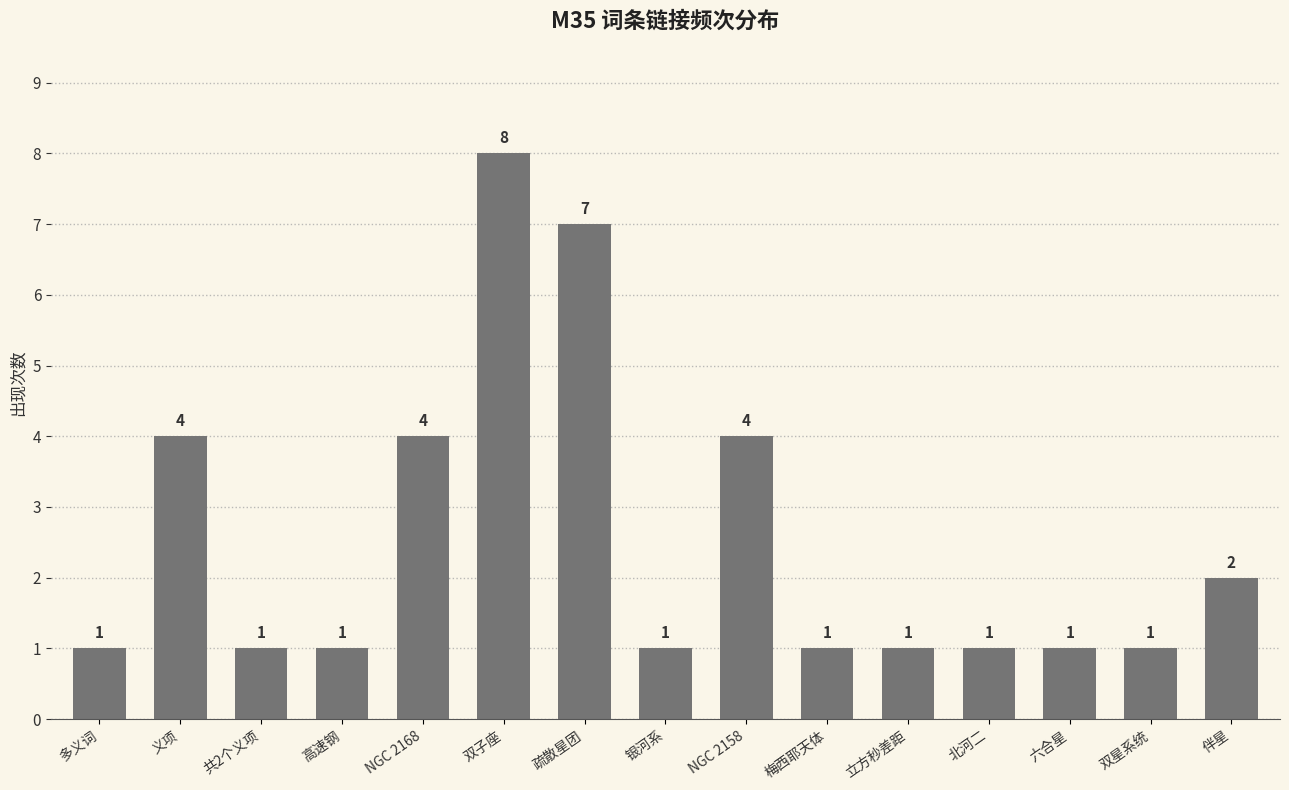

Reading right to left, what are all the values shown in this chart?

2	1	1	1	1	1	4	1	7	8	4	1	1	4	1